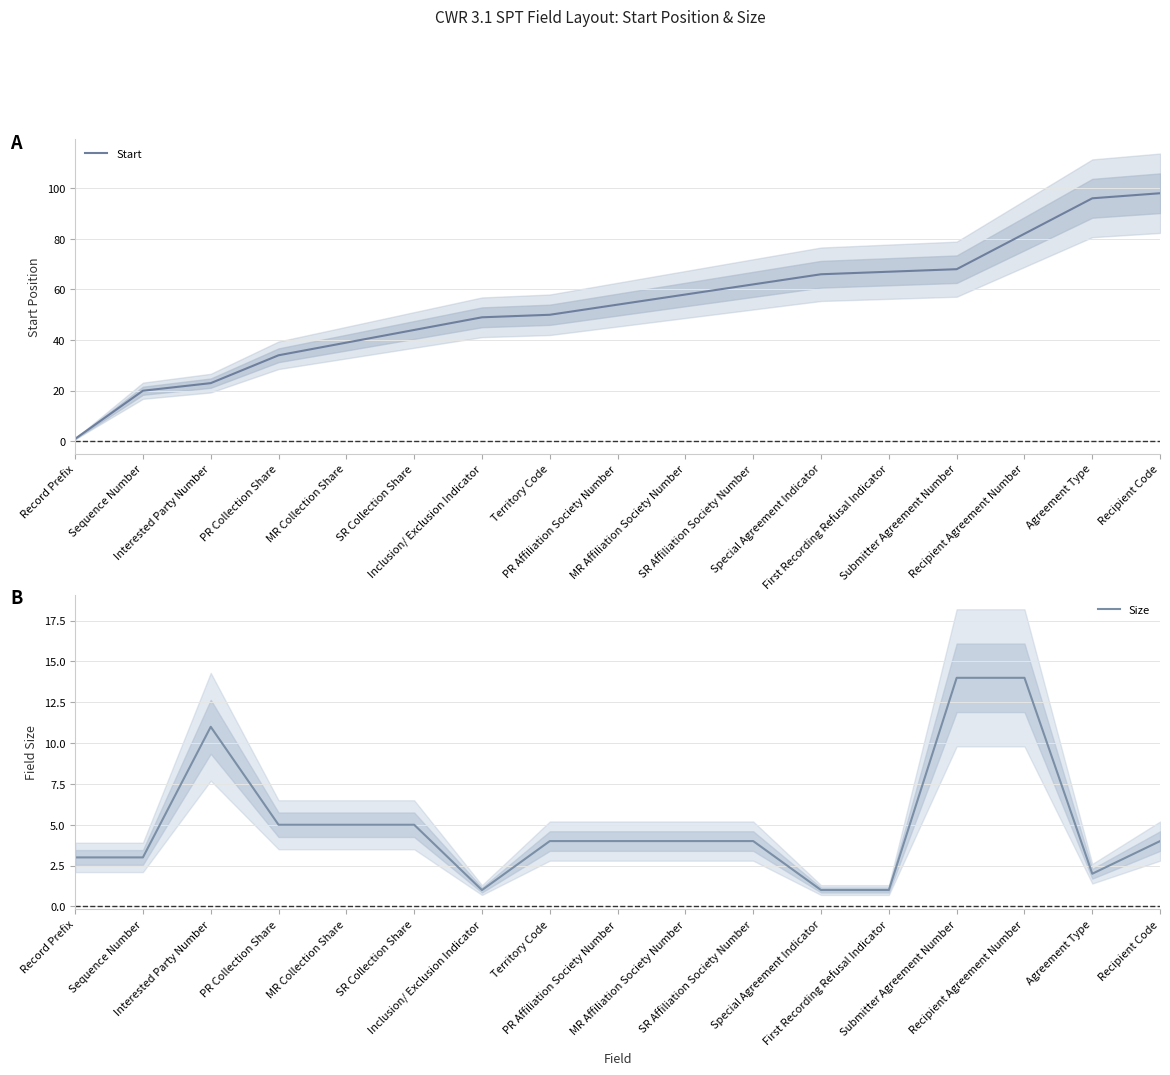

What is the difference between the Size values at Record Prefix and Inclusion/ Exclusion Indicator?

2